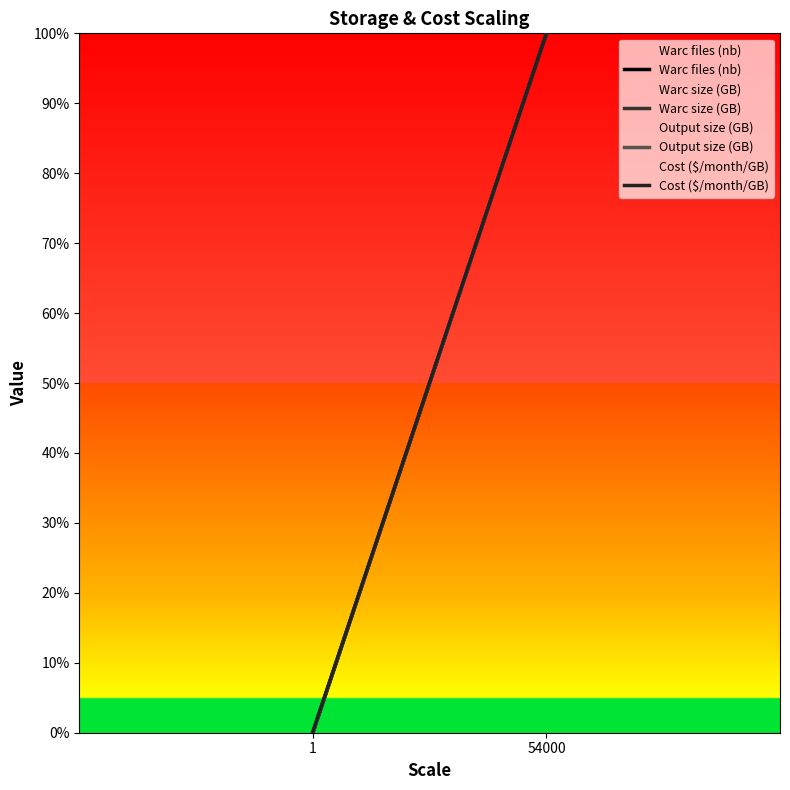

The value of Warc size (GB) at 54000 is 0.4. True or false?

False